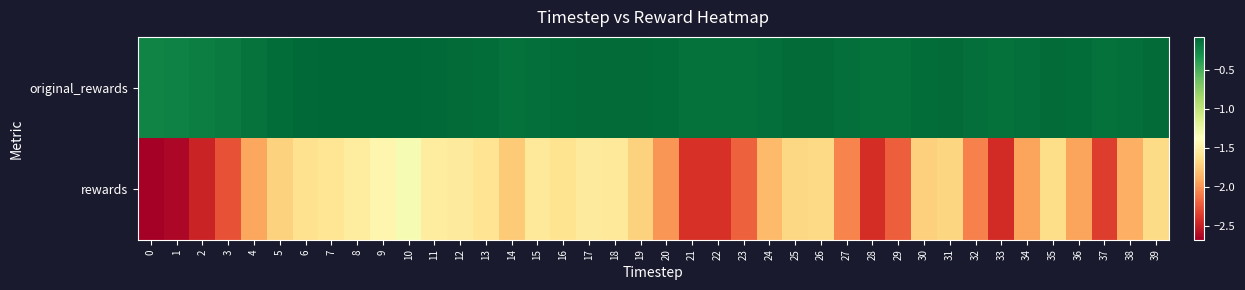

At which category does the chart reach its peak across all series?

9